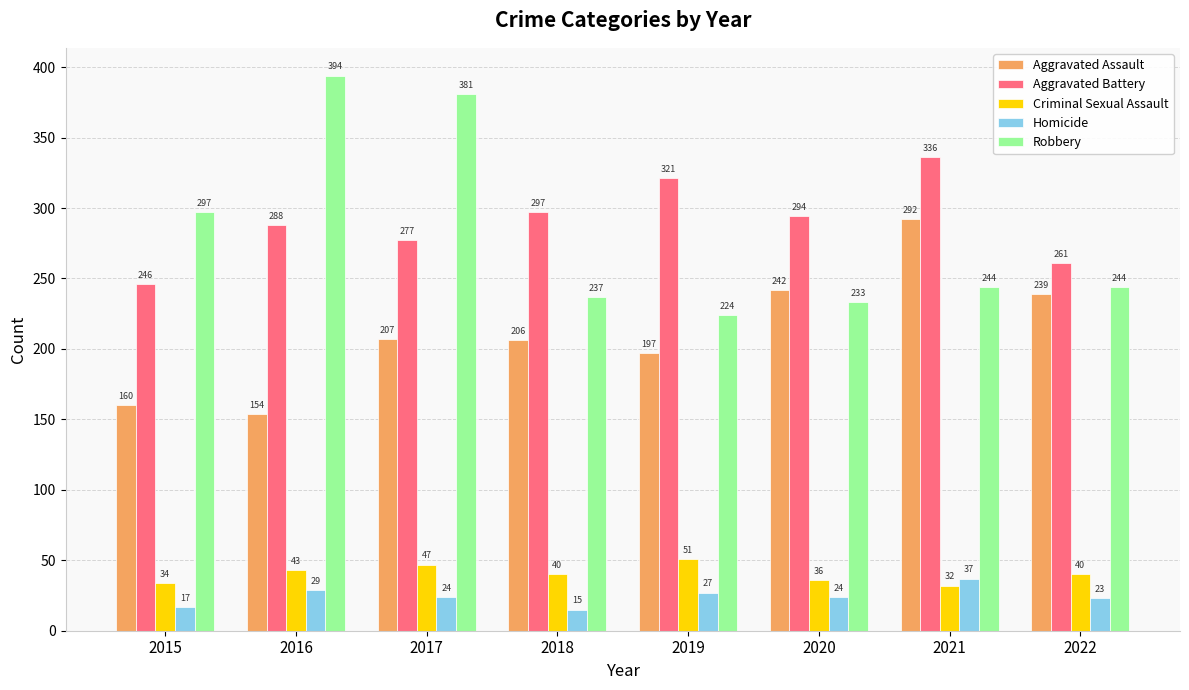

Is the value of Aggravated Assault at 2020 greater than the value of Criminal Sexual Assault at 2018?

Yes